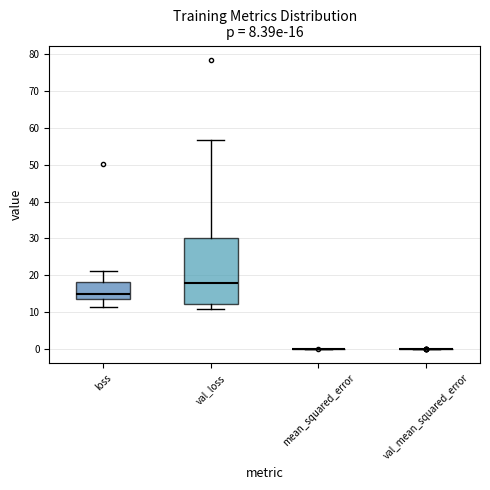

Comparing the boxes themselves (not the whiskers), which one is the tallest?

val_loss